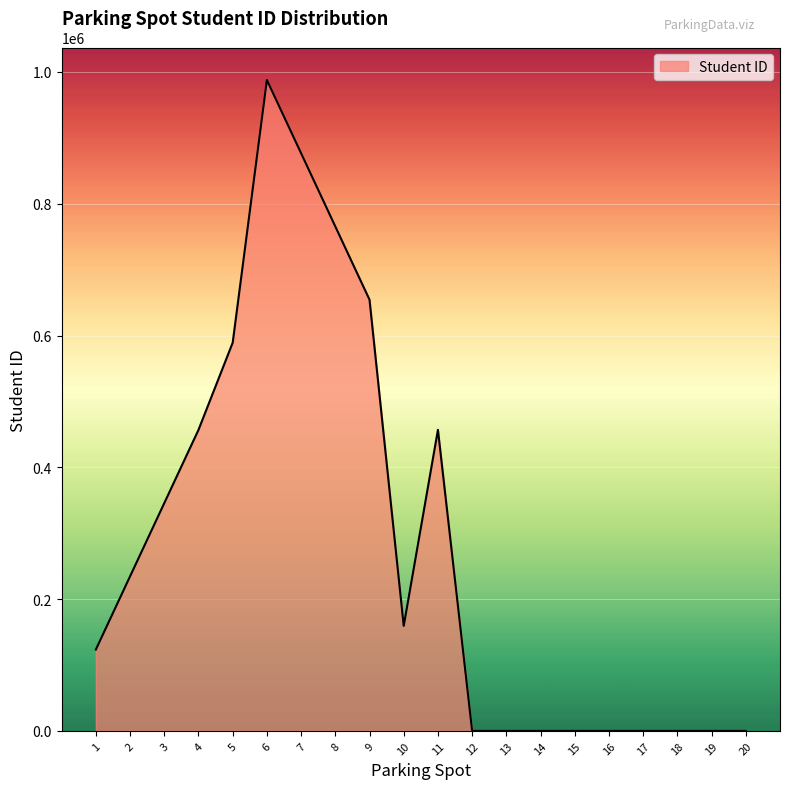

The value at 11 is 142865. True or false?

False